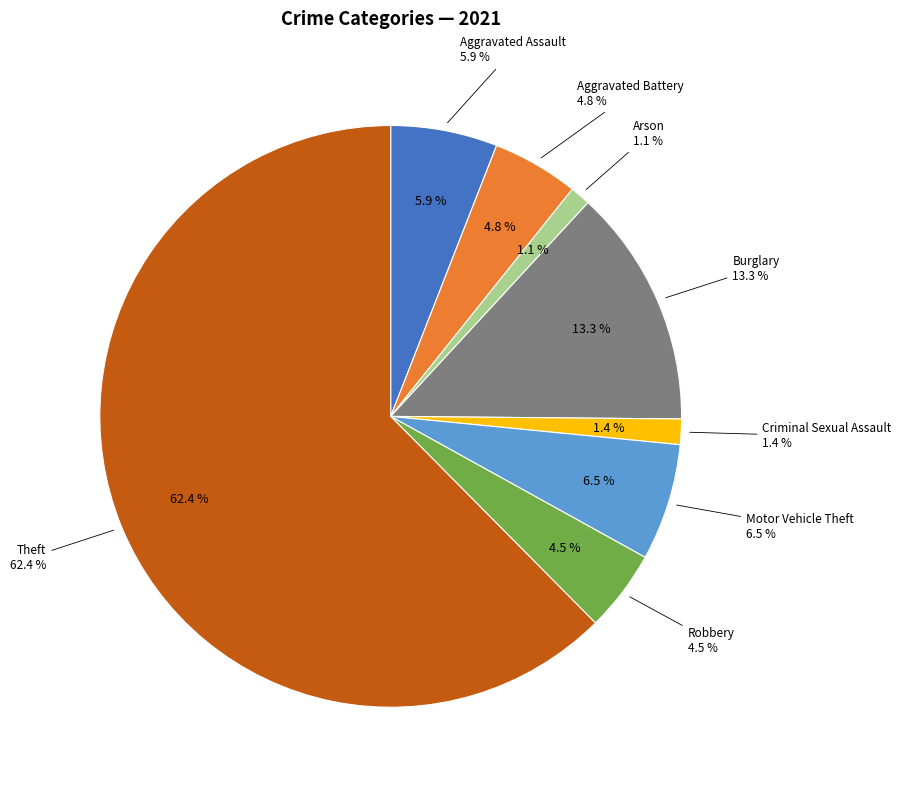

Which slice is the largest?

Theft